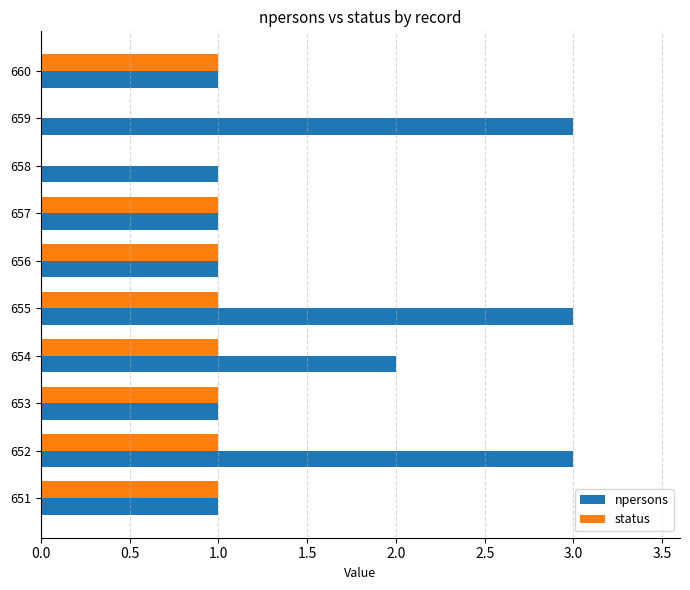

Which series changed the most between 652 and 656?

npersons